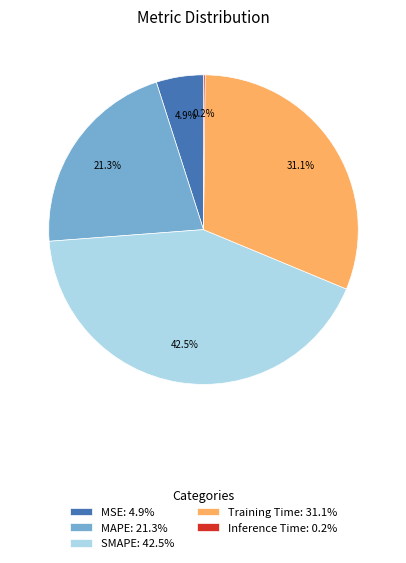

Which category has the biggest portion of the pie?

SMAPE